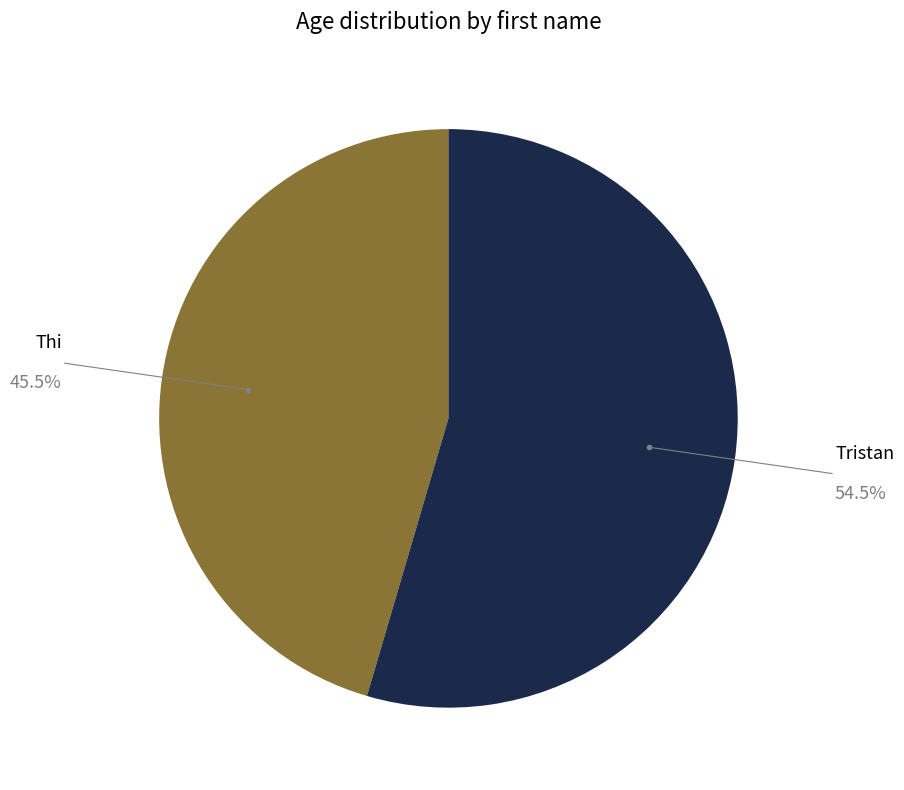

Is there a majority slice in this chart?

Yes